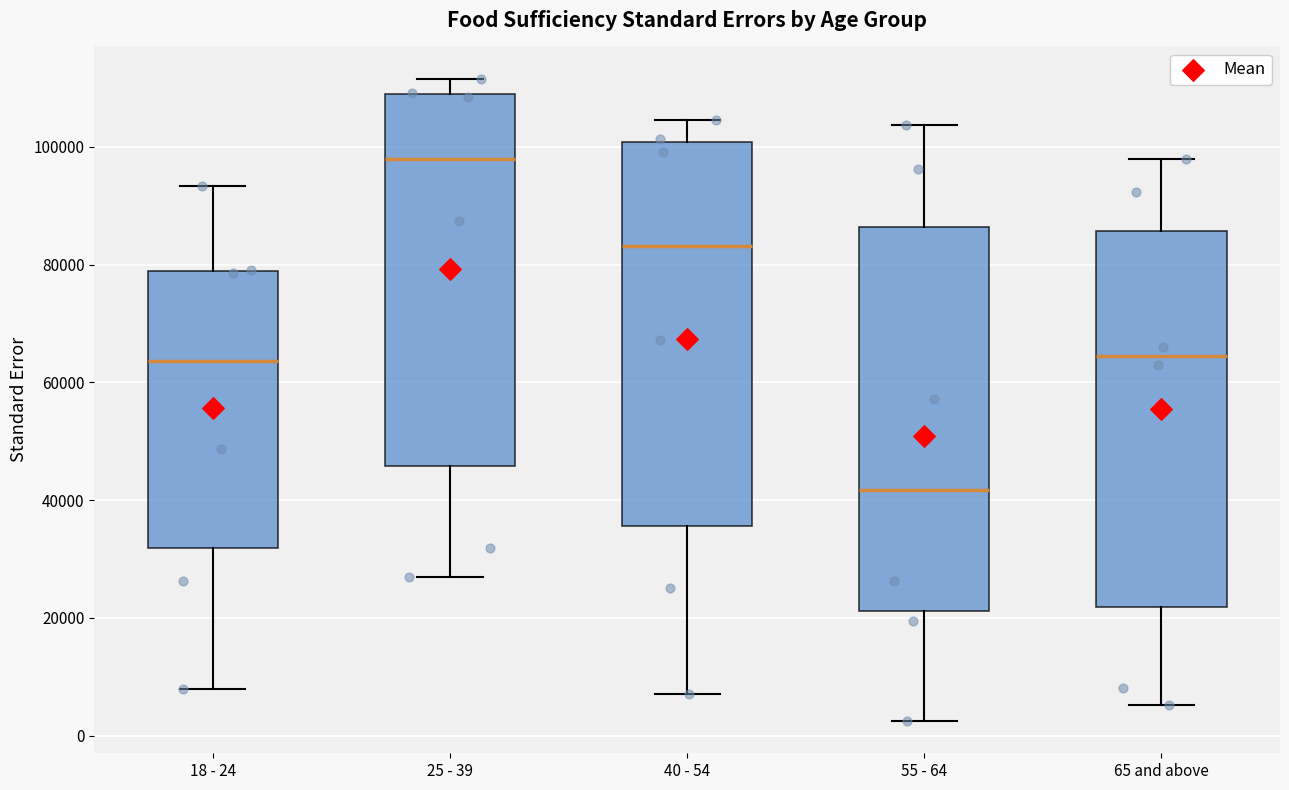

Reading left to right, read every box against the y-axis: the position of its median line, the range the box covers, and the ends of its whiskers. The values are not printed on the chart, so give them approximately, as read against the axis.

18 - 24: median 64000, box 32000 to 78000, whiskers 8000 to 94000
25 - 39: median 98000, box 46000 to 108000, whiskers 26000 to 112000
40 - 54: median 84000, box 36000 to 100000, whiskers 8000 to 104000
55 - 64: median 42000, box 22000 to 86000, whiskers 2000 to 104000
65 and above: median 64000, box 22000 to 86000, whiskers 6000 to 98000